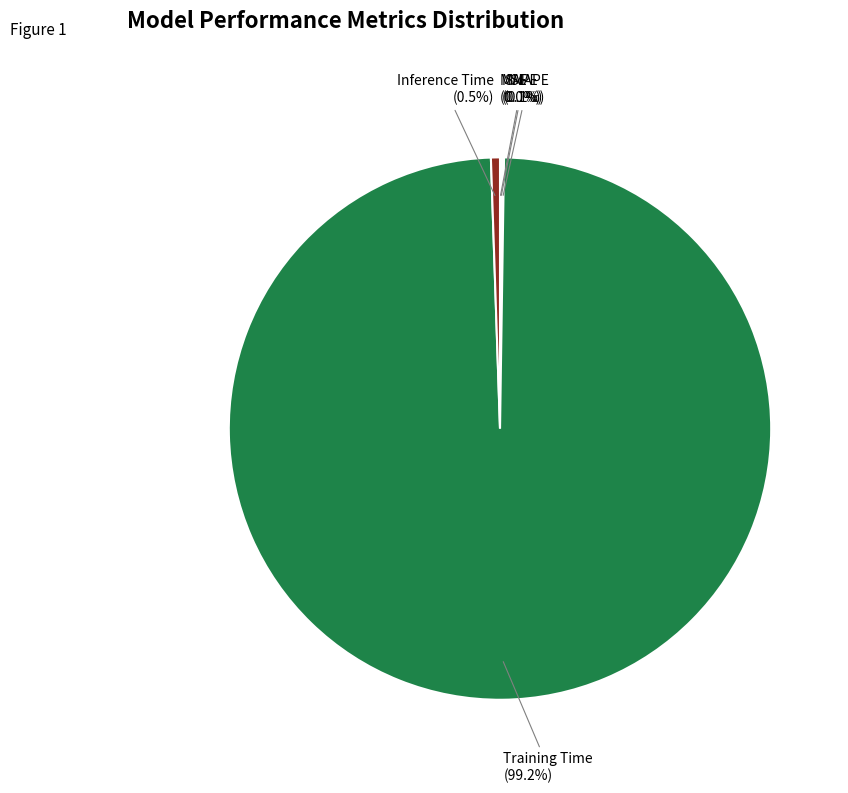

Which category has the biggest portion of the pie?

Training Time